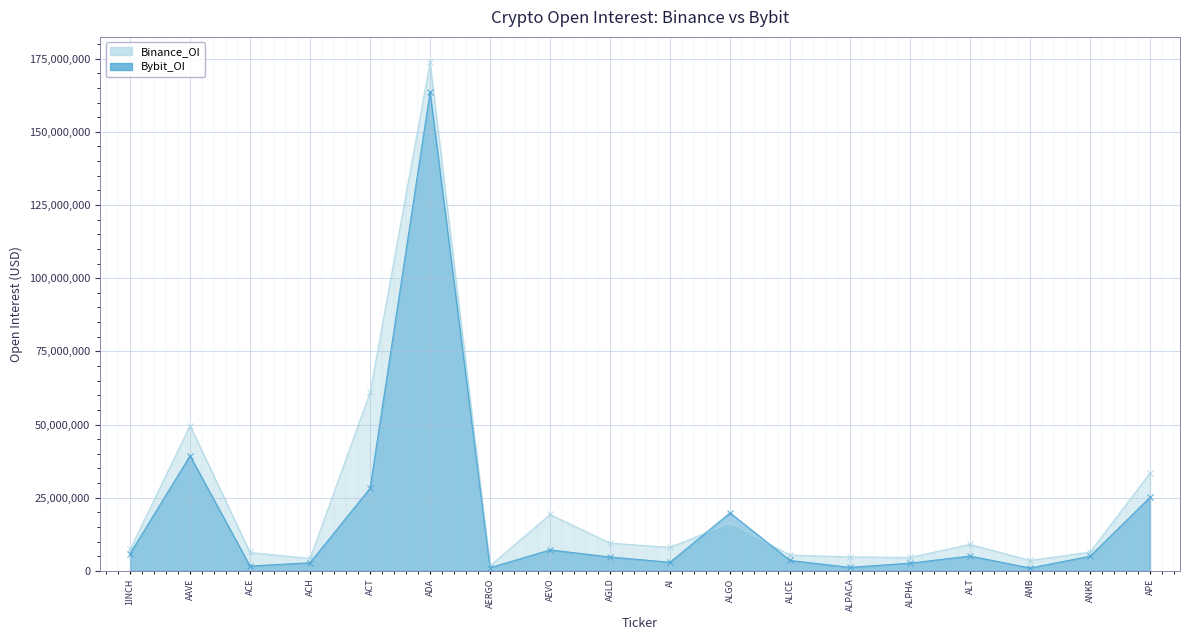

What is the difference between the highest and lowest values at ANKR?

1414290